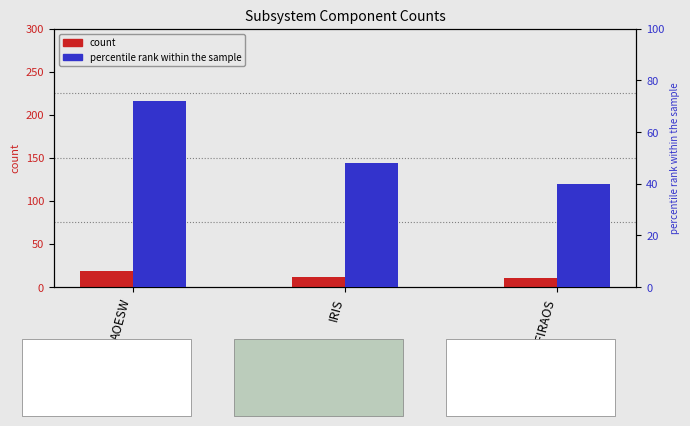

List the series in order of their peak value, lowest first.

count, percentile rank within the sample